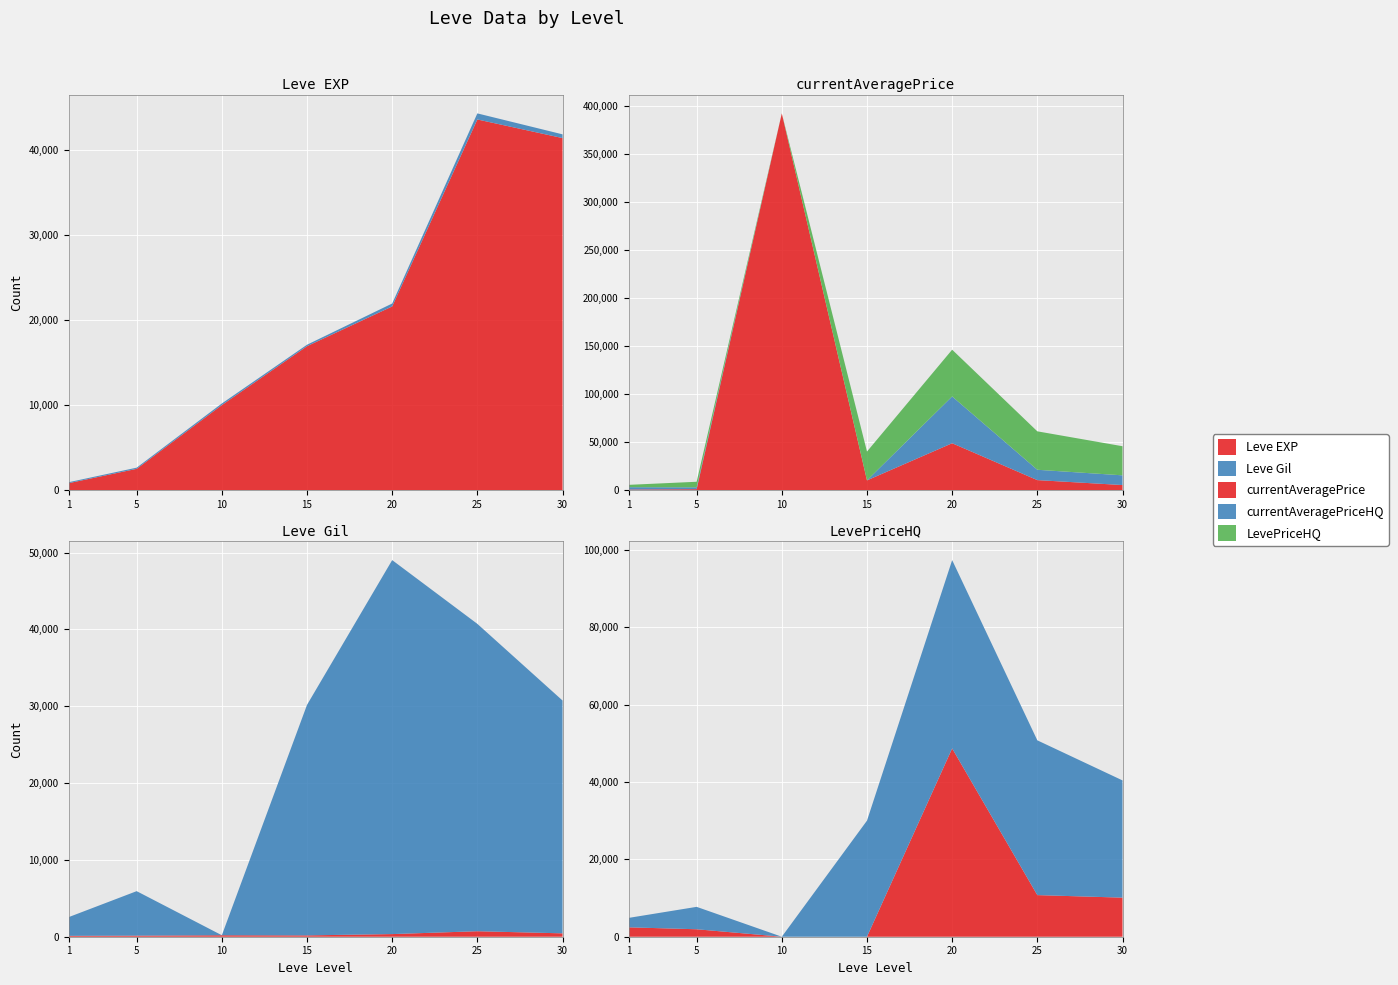

Reading left to right, extract all data points from this chart.

Leve EXP: 800.0	2490.0	9990.0	16920.0	21600.0	43600.0	41410.0
Leve Gil: 113.0	139.0	191.0	174.0	344.0	715.0	440.0
currentAveragePrice: 492.7	849.9	391859.0	9999.0	48666.0	10291.8	5154.1
currentAveragePriceHQ: 2430.0	1930.0	0.0	0.0	48666.0	10755.1	10099.8
LevePriceHQ: 2430.0	5790.0	0.0	29997.0	48666.0	39999.0	30299.4